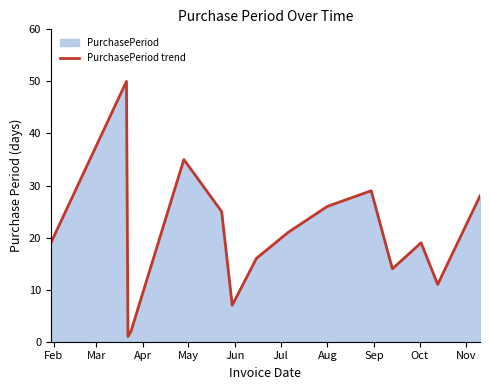

How many lines are shown in the chart?

1